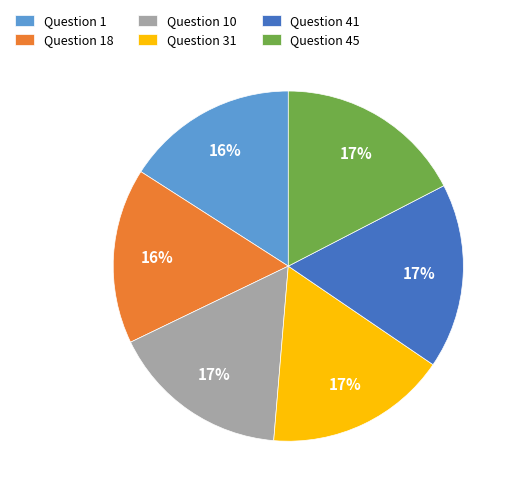

What percentage is the Question 31 slice, to the nearest percent?

17%